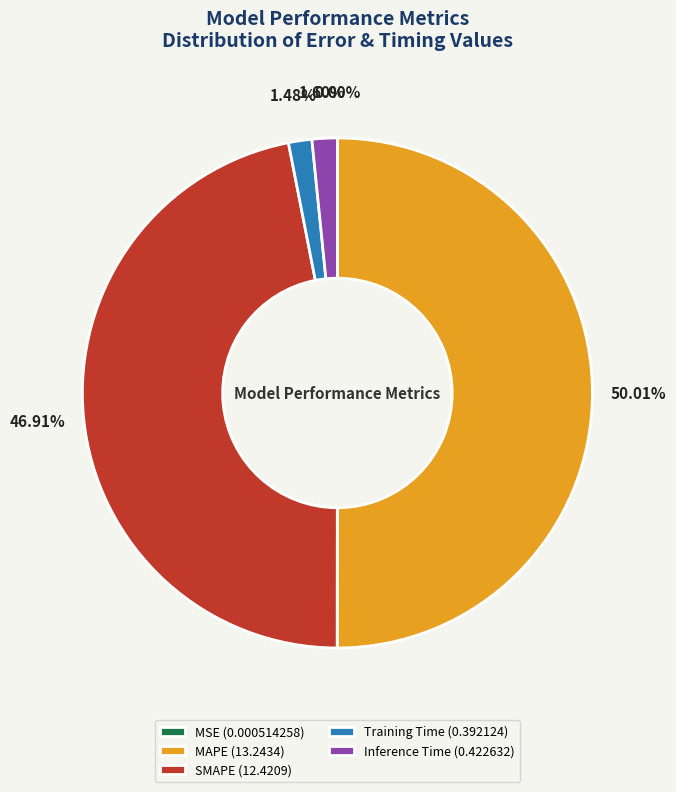

Does SMAPE (12.4209) represent more than half of the total?

No